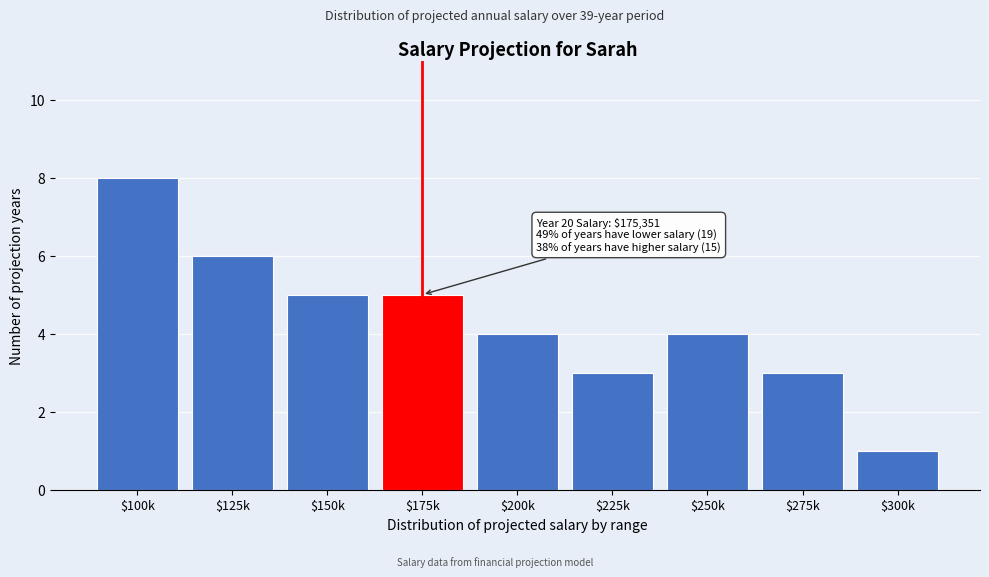

Reading right to left, what are all the values shown in this chart?

1	3	4	3	4	5	5	6	8